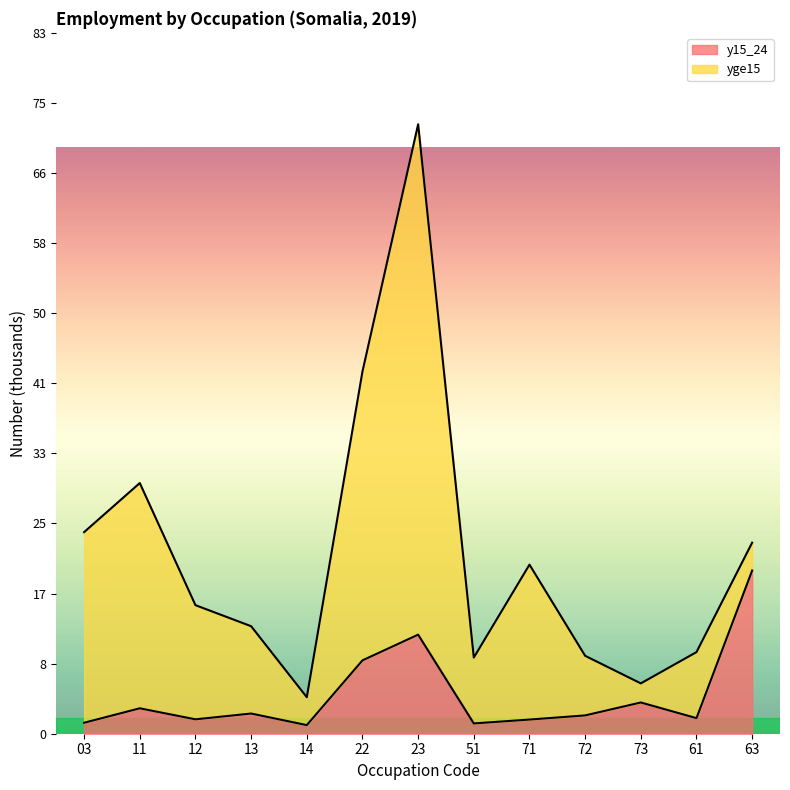

Is it true that the value at 71 is 1.7?

True